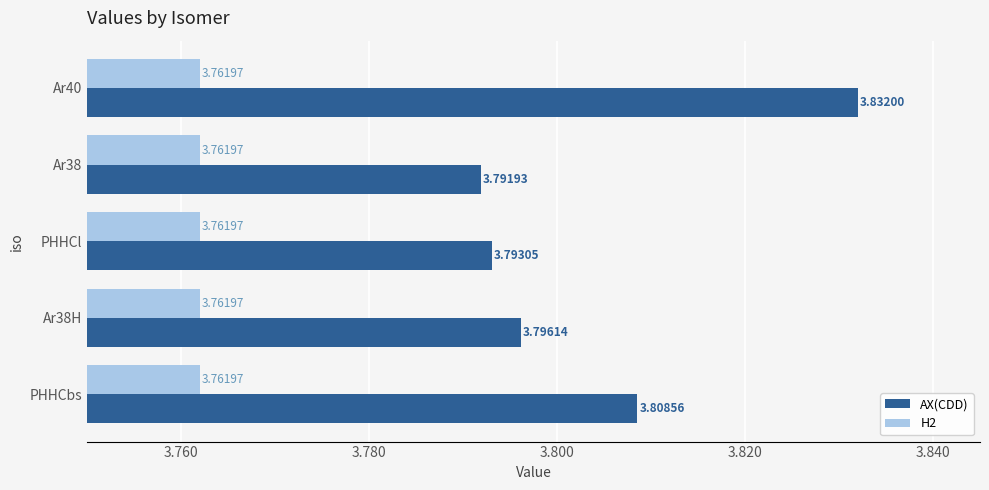

Is the value of AX(CDD) at Ar38 greater than the value of H2 at PHHCbs?

Yes